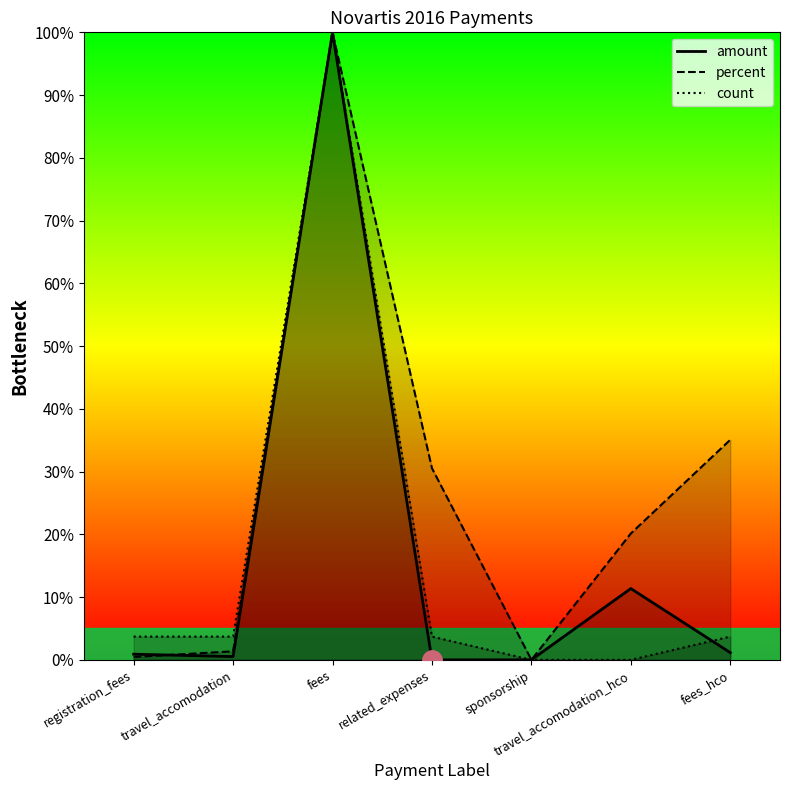

What are all the series names shown in the legend?

amount, percent, count